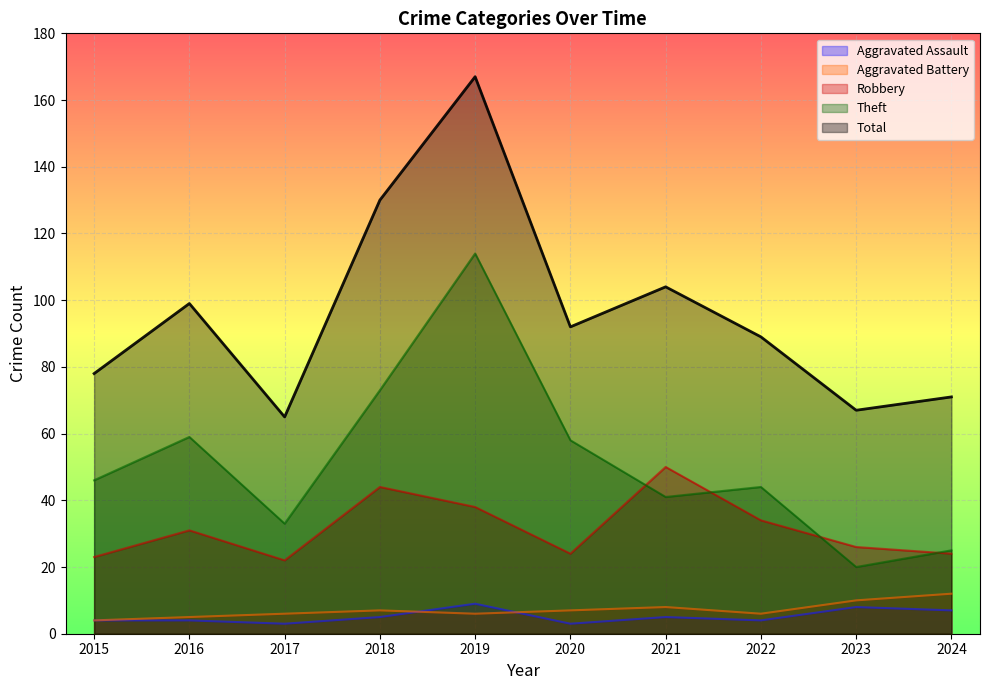

Read the Total value at 2022, to the nearest 10.

90